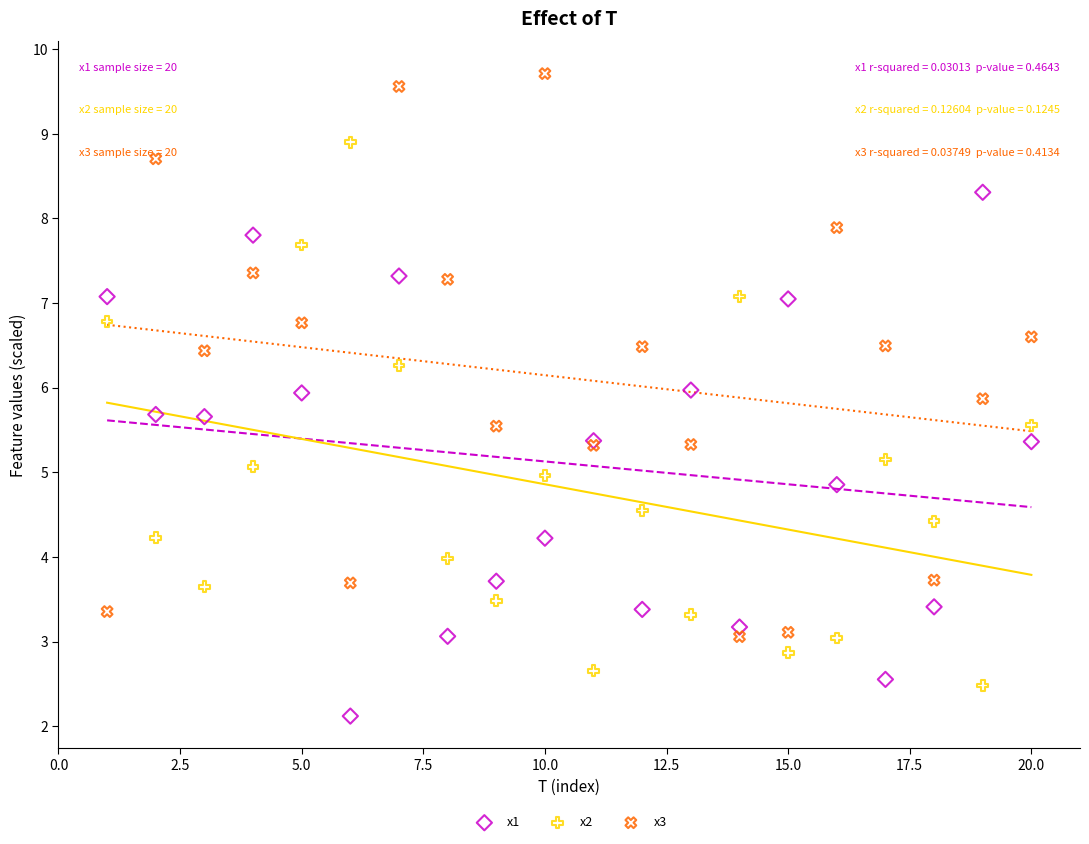

What are all the series names shown in the legend?

x1, x2, x3